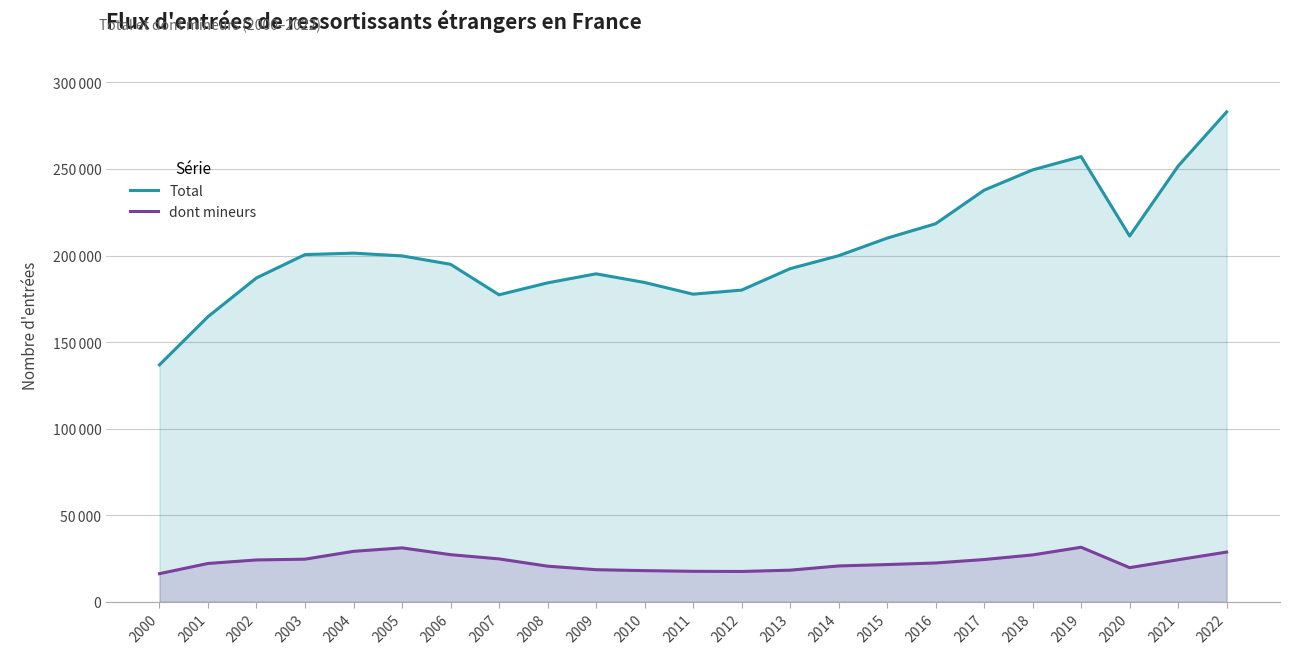

Is the value of dont mineurs at 2017 greater than the value of Total at 2010?

No